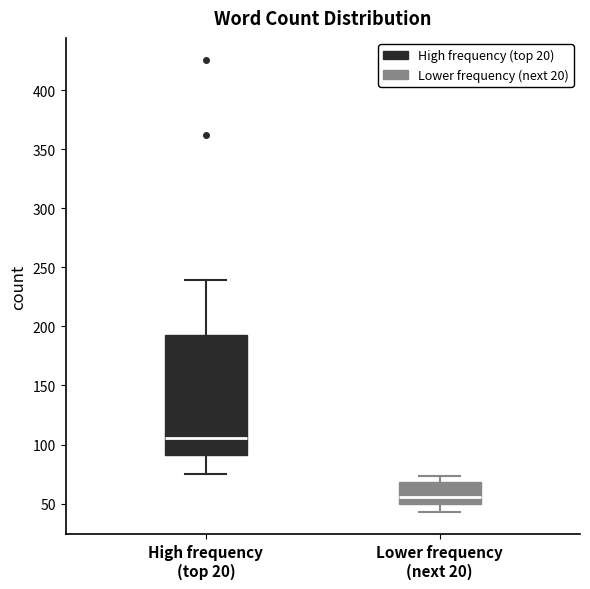

Comparing the boxes themselves (not the whiskers), which one is the tallest?

High frequency (top 20)